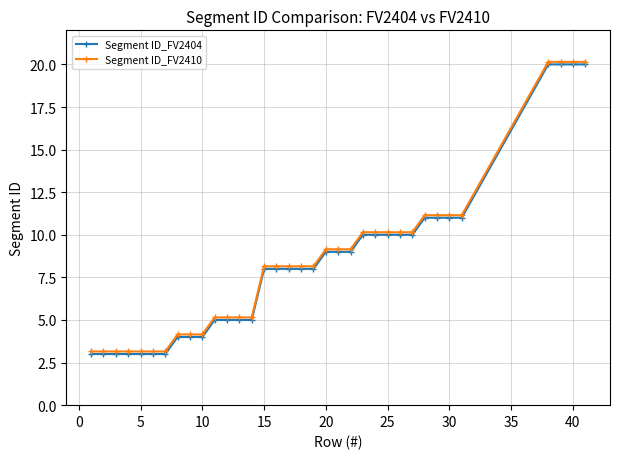

What is the value of the Segment ID_FV2404 point at the 11th from the left?

5.0